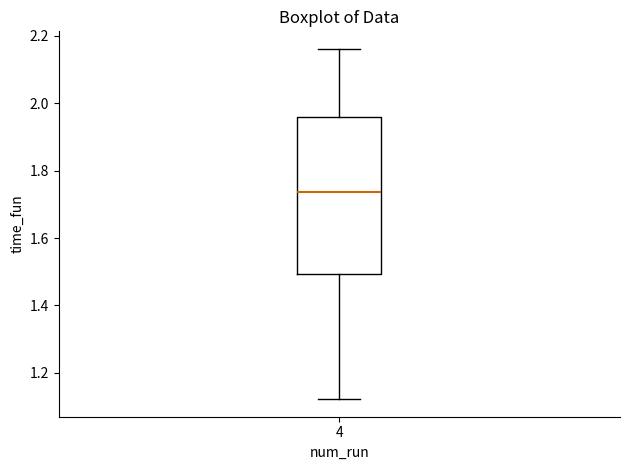

Where does the upper whisker of the box at x = 4 end on the y-axis? The values are not printed on the chart, so give them approximately, as read against the axis.

2.16